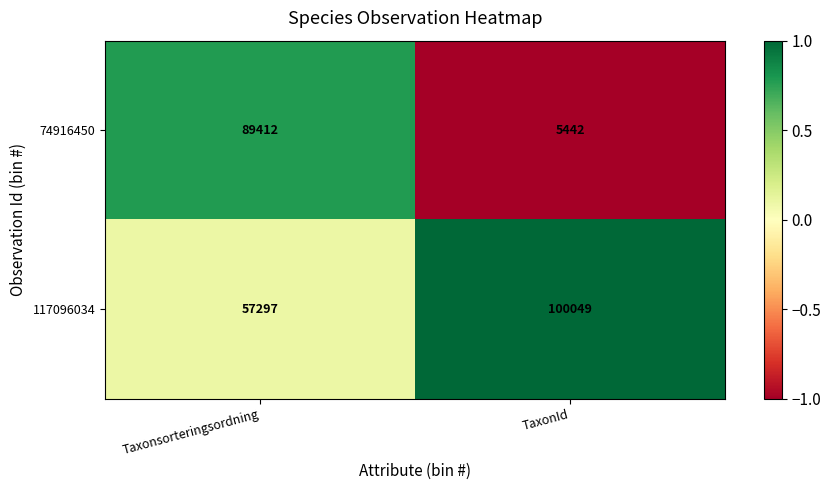

What is the total value across all series at Taxonsorteringsordning?

146709